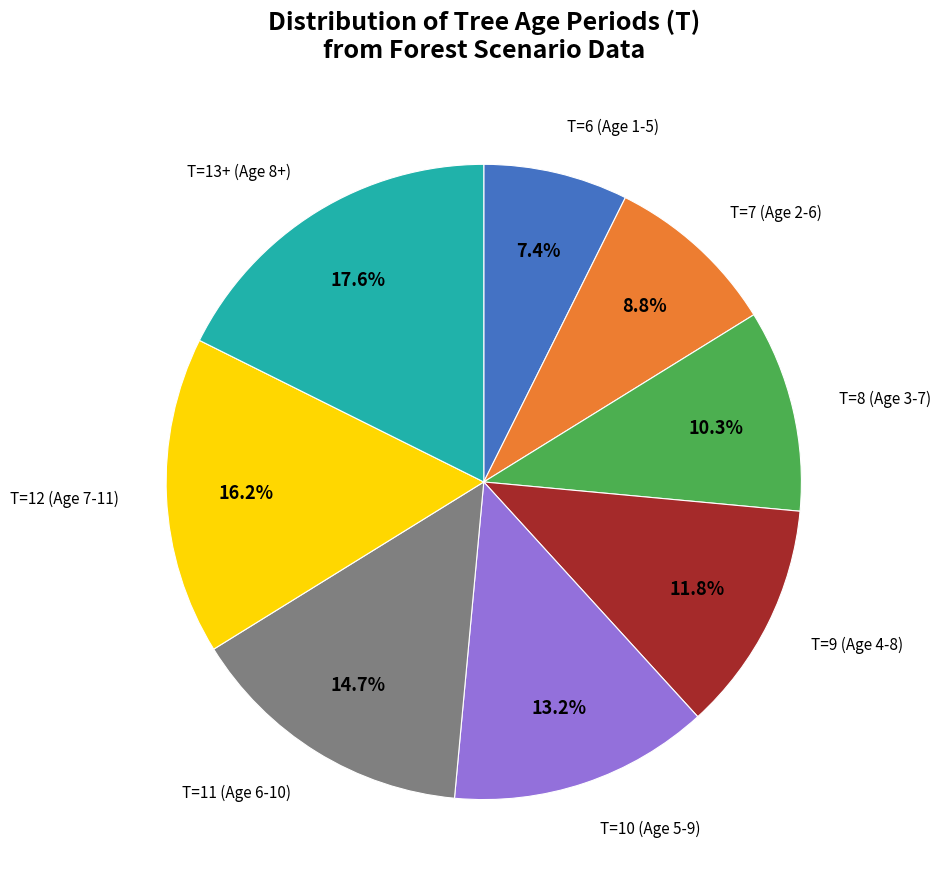

Does any single category account for the majority?

No